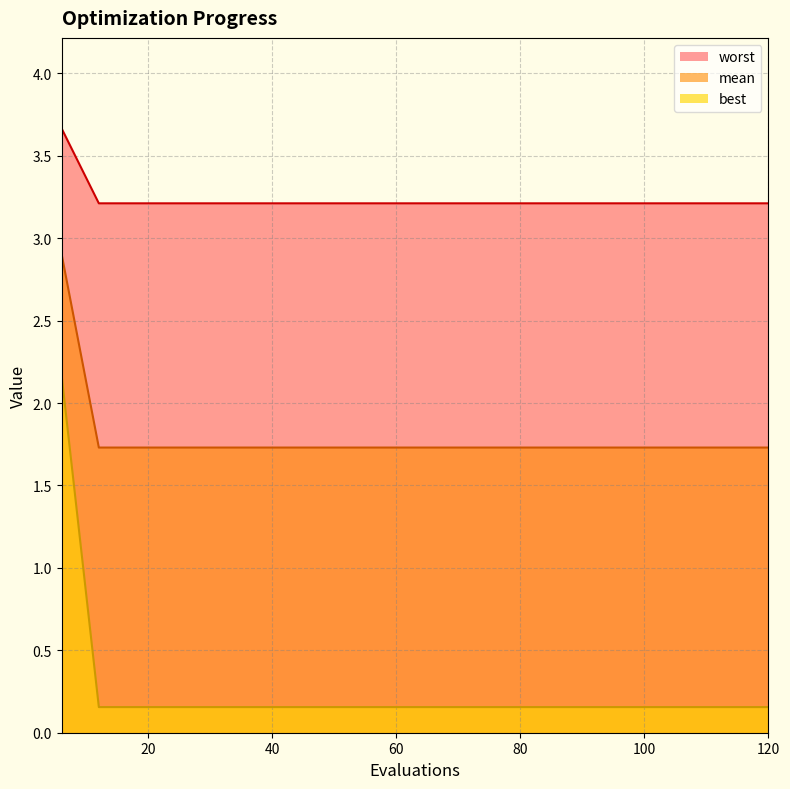

True or false: best and worst intersect in this chart.

False